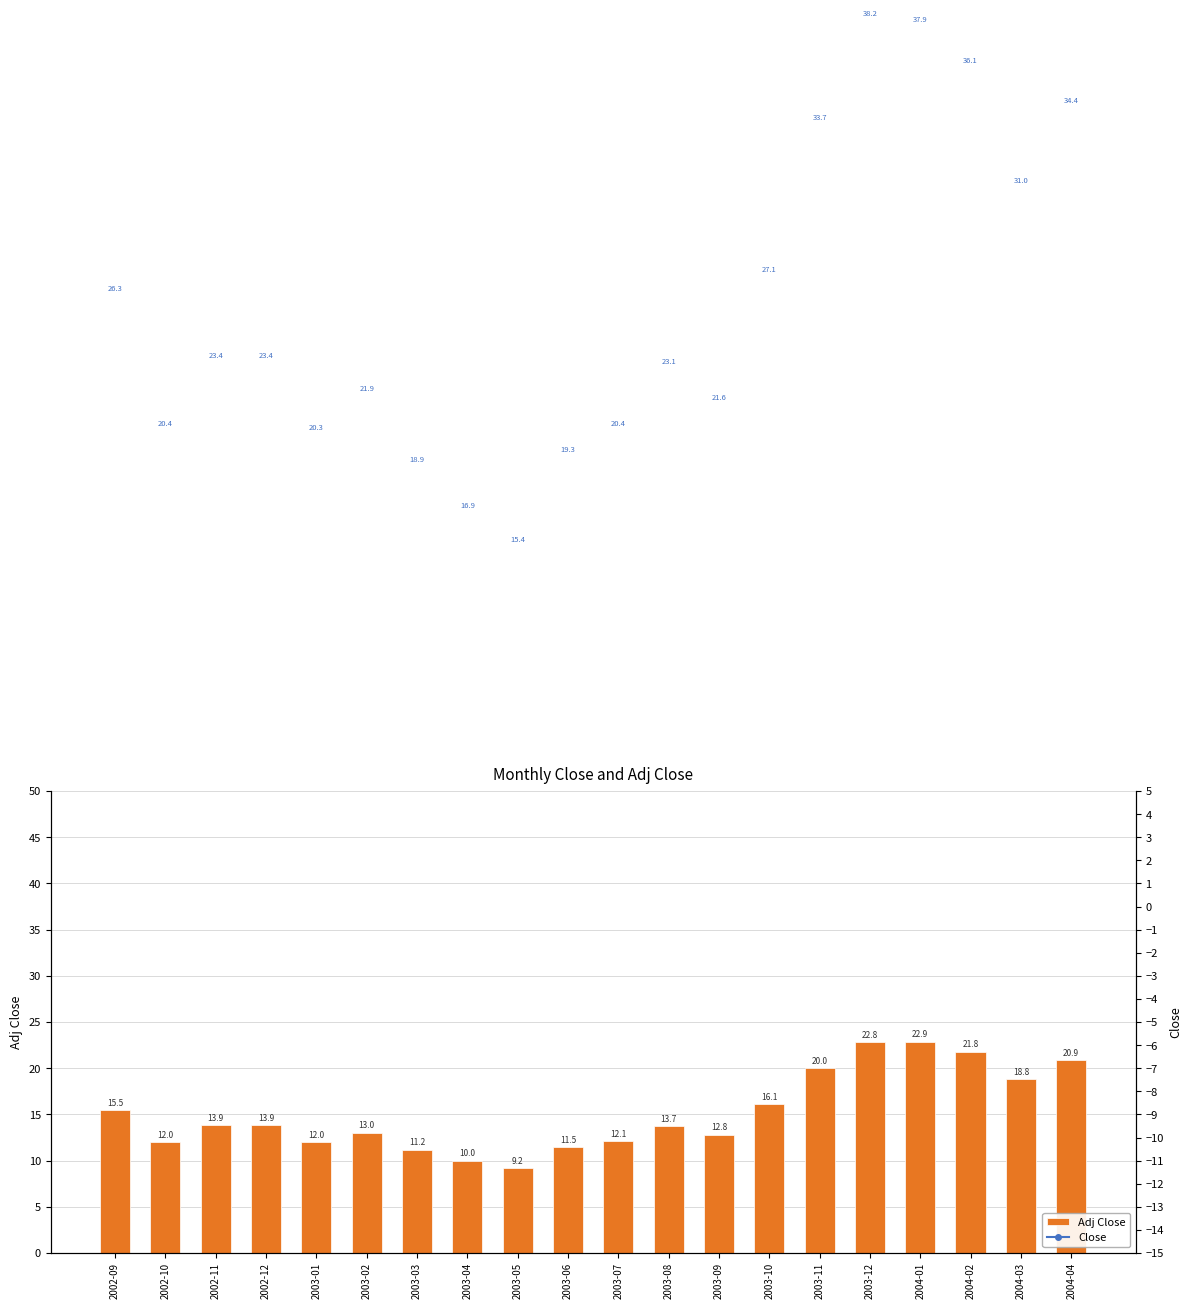

What is the approximate value of Adj Close at 2004-03?

18.8